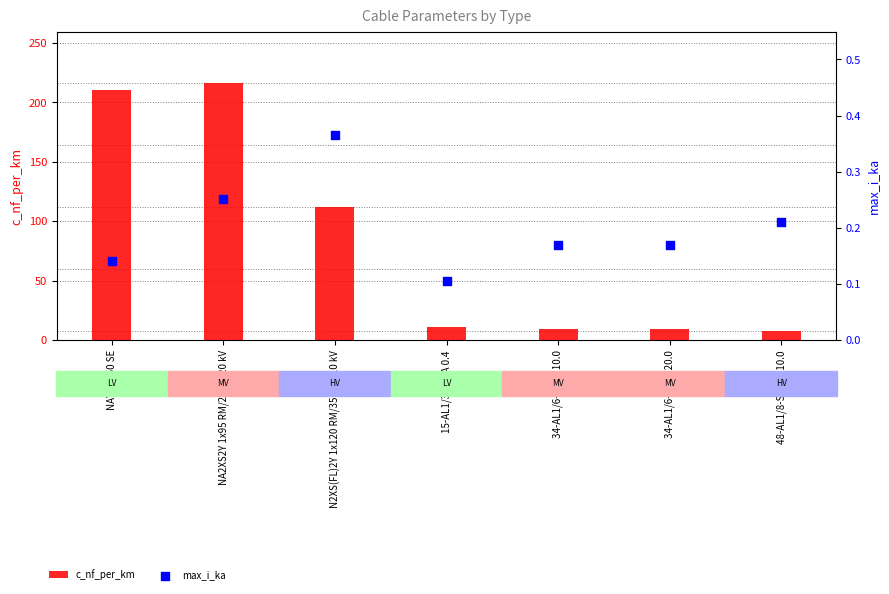

At how many categories does at least one series exceed 115?

2